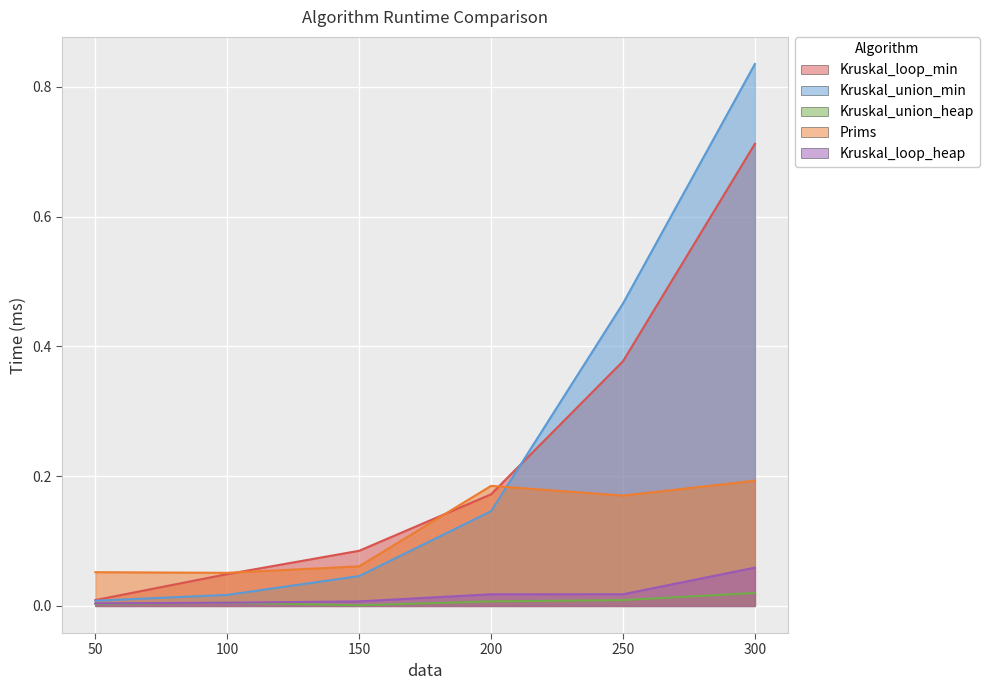

At 250, list the series in order from largest to smallest.

Kruskal_union_min, Kruskal_loop_min, Prims, Kruskal_loop_heap, Kruskal_union_heap